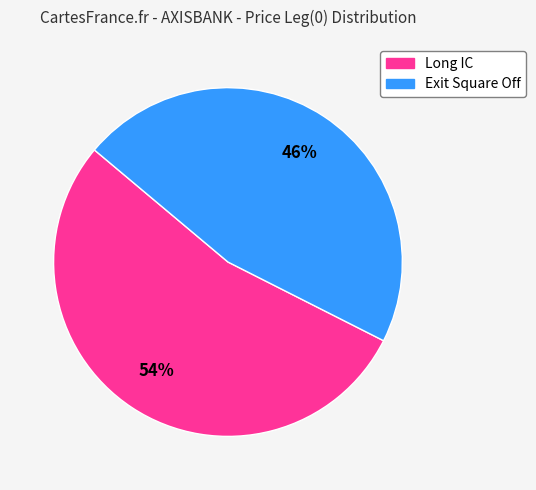

To the nearest percent, what is the combined percentage of Exit Square Off and Long IC?

100%